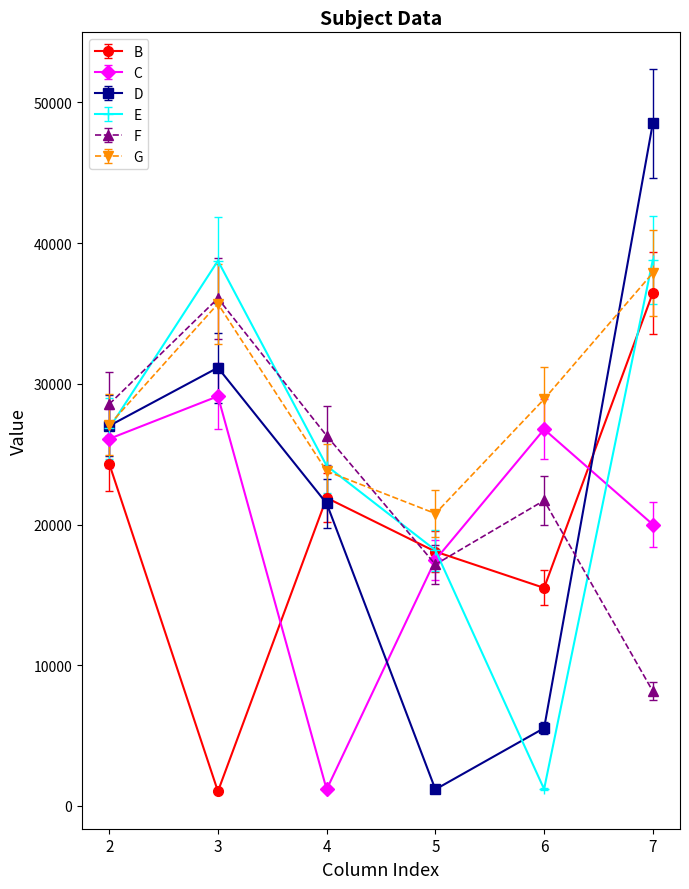

The value of B at 7 is 14188. True or false?

False